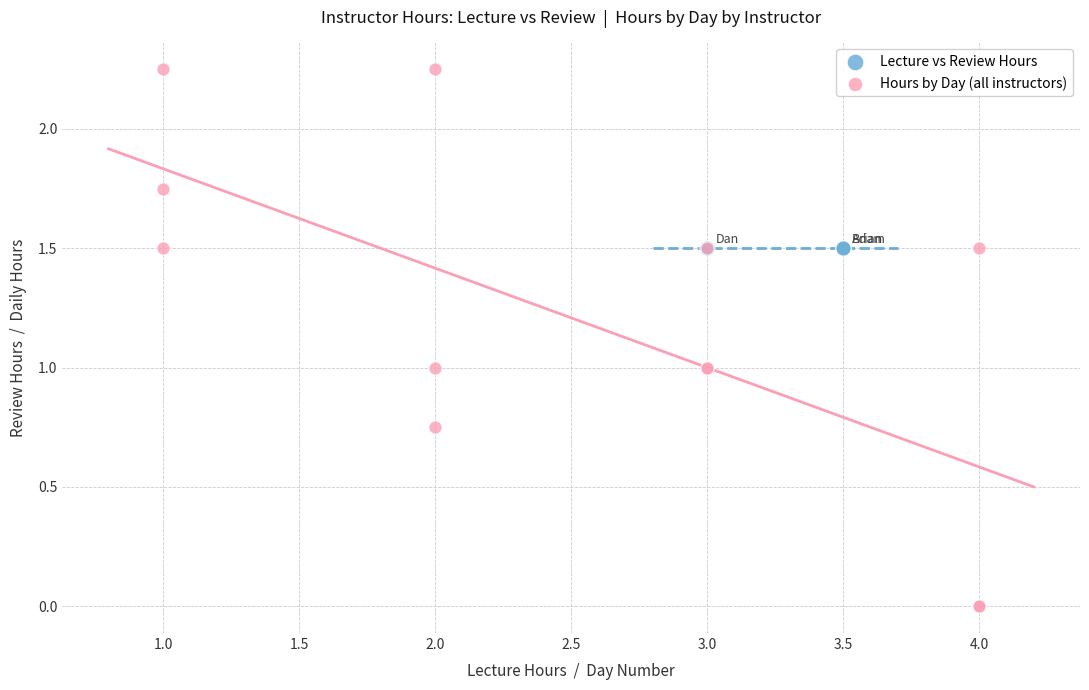

Which series reaches the maximum Y coordinate?

Hours by Day (all instructors)